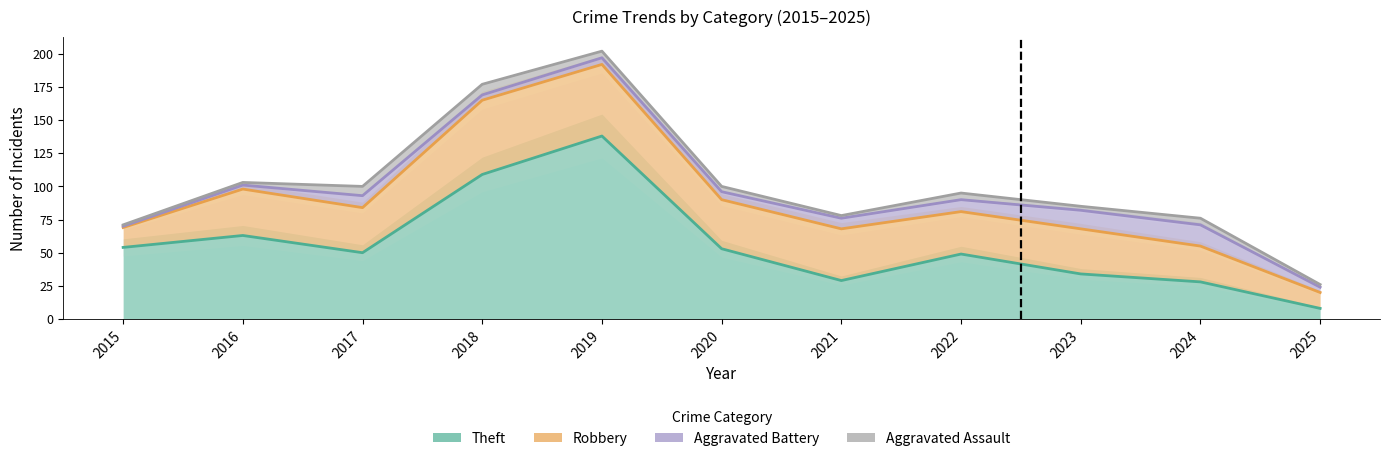

Rank the categories by Aggravated Assault value from highest to lowest.

2018, 2017, 2019, 2022, 2024, 2020, 2023, 2016, 2021, 2025, 2015